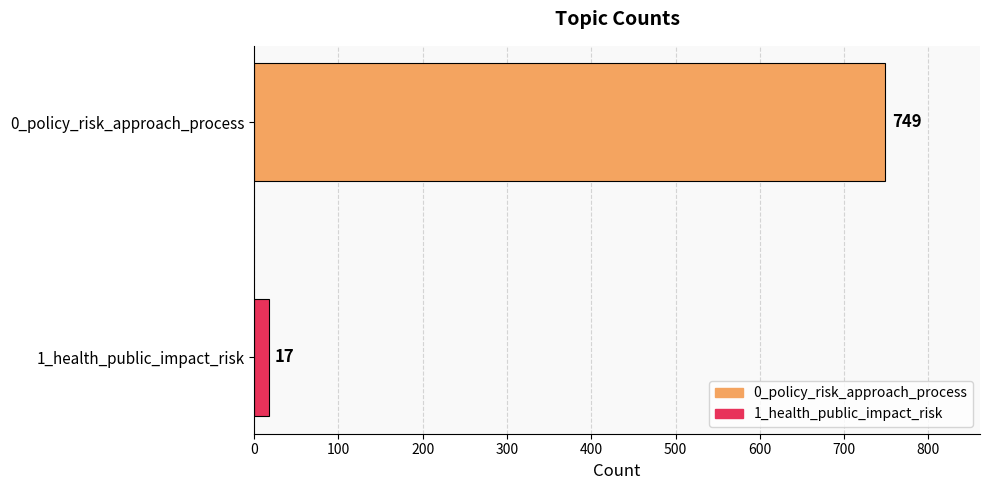

Rank the categories by value from lowest to highest.

1_health_public_impact_risk, 0_policy_risk_approach_process